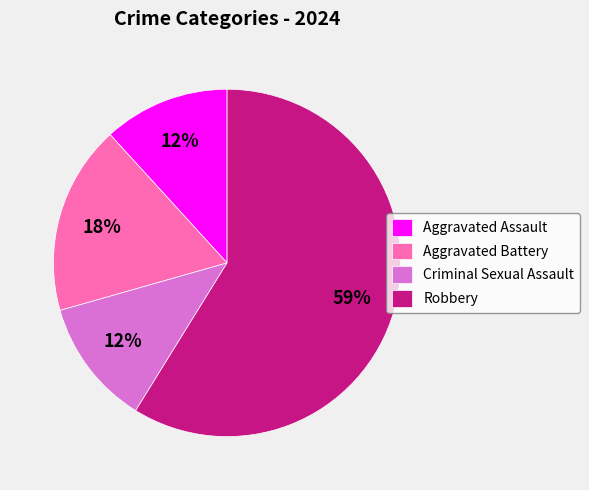

What percentage is the Aggravated Battery slice, to the nearest percent?

18%